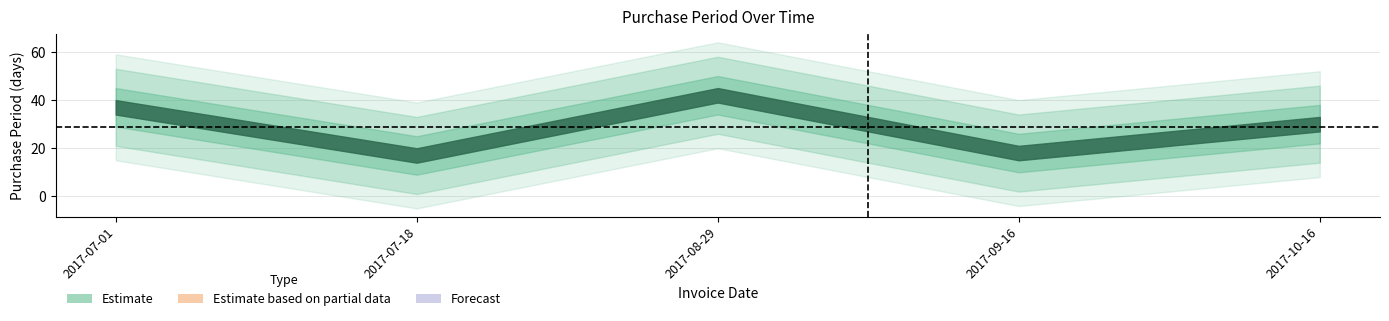

Where is the first local minimum?

2017-07-18